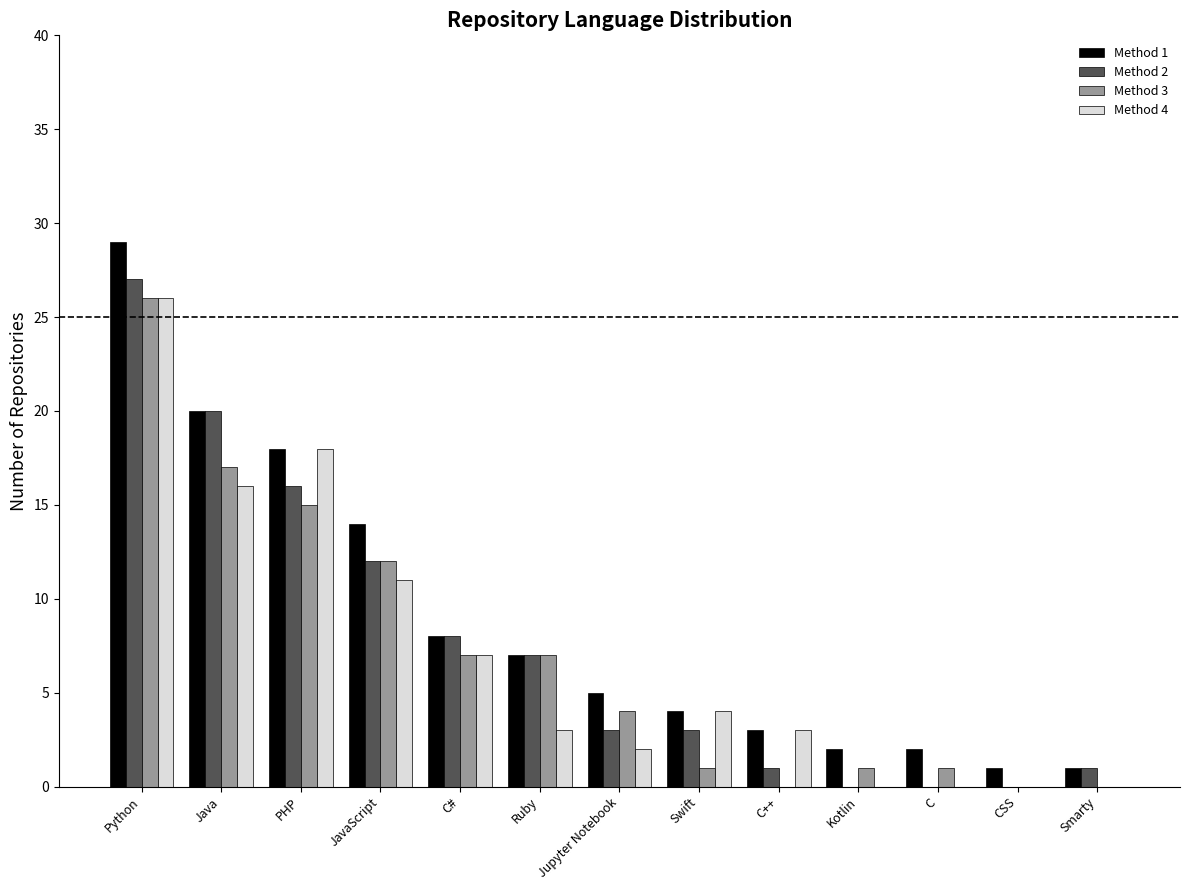

Reading left to right, extract all data points from this chart.

Method 1: Python=29	Java=20	PHP=18	JavaScript=14	C#=8	Ruby=7	Jupyter Notebook=5	Swift=4	C++=3	Kotlin=2	C=2	CSS=1	Smarty=1
Method 2: Python=27	Java=20	PHP=16	JavaScript=12	C#=8	Ruby=7	Jupyter Notebook=3	Swift=3	C++=1	Kotlin=0	C=0	CSS=0	Smarty=1
Method 3: Python=26	Java=17	PHP=15	JavaScript=12	C#=7	Ruby=7	Jupyter Notebook=4	Swift=1	C++=0	Kotlin=1	C=1	CSS=0	Smarty=0
Method 4: Python=26	Java=16	PHP=18	JavaScript=11	C#=7	Ruby=3	Jupyter Notebook=2	Swift=4	C++=3	Kotlin=0	C=0	CSS=0	Smarty=0